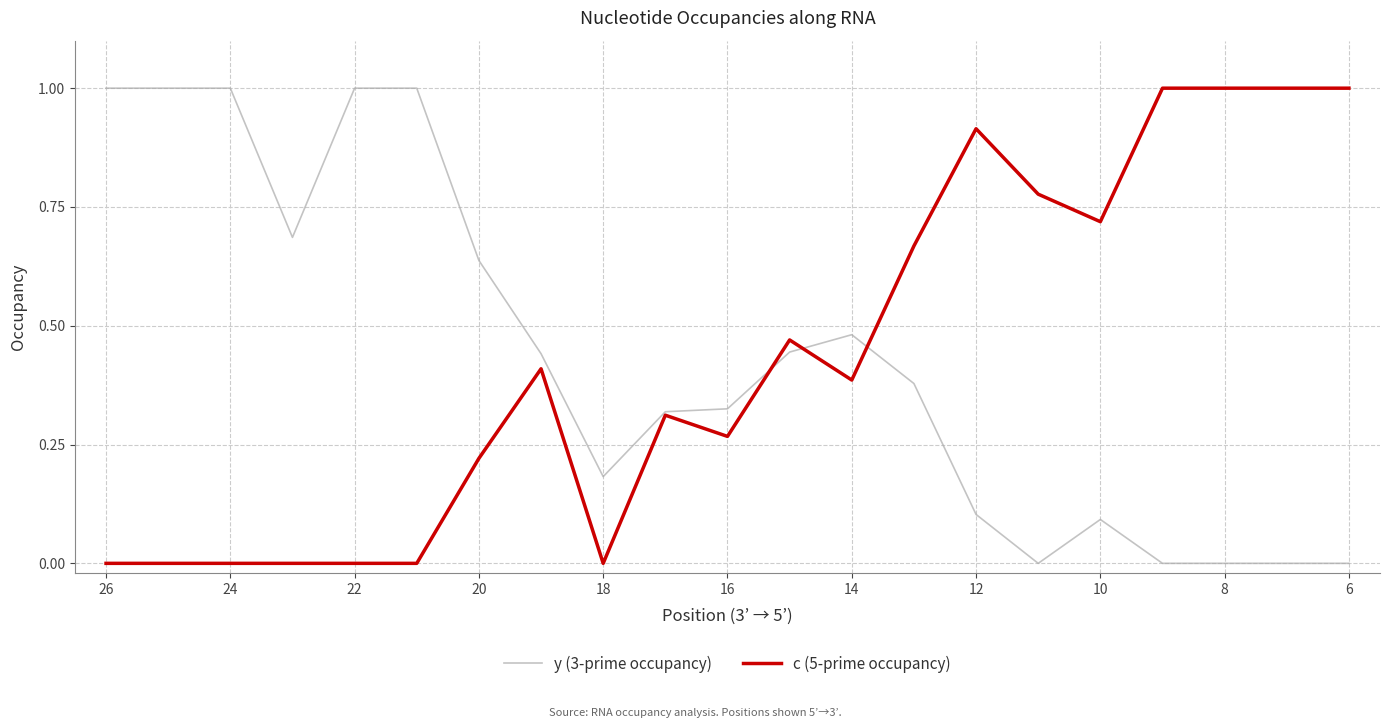

What are all the series names shown in the legend?

y (3-prime occupancy), c (5-prime occupancy)